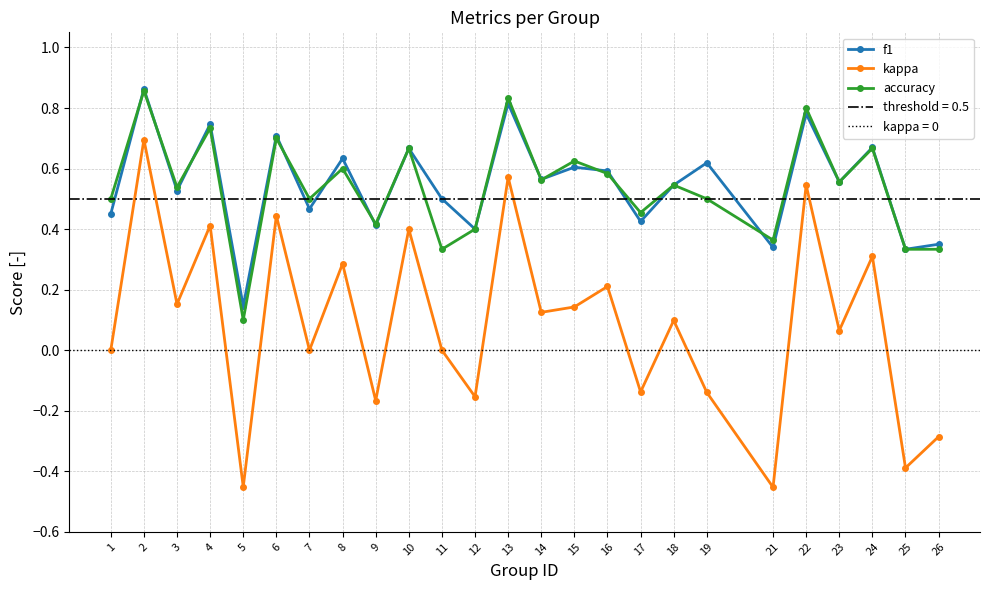

At which label is f1 closest to 0?

5